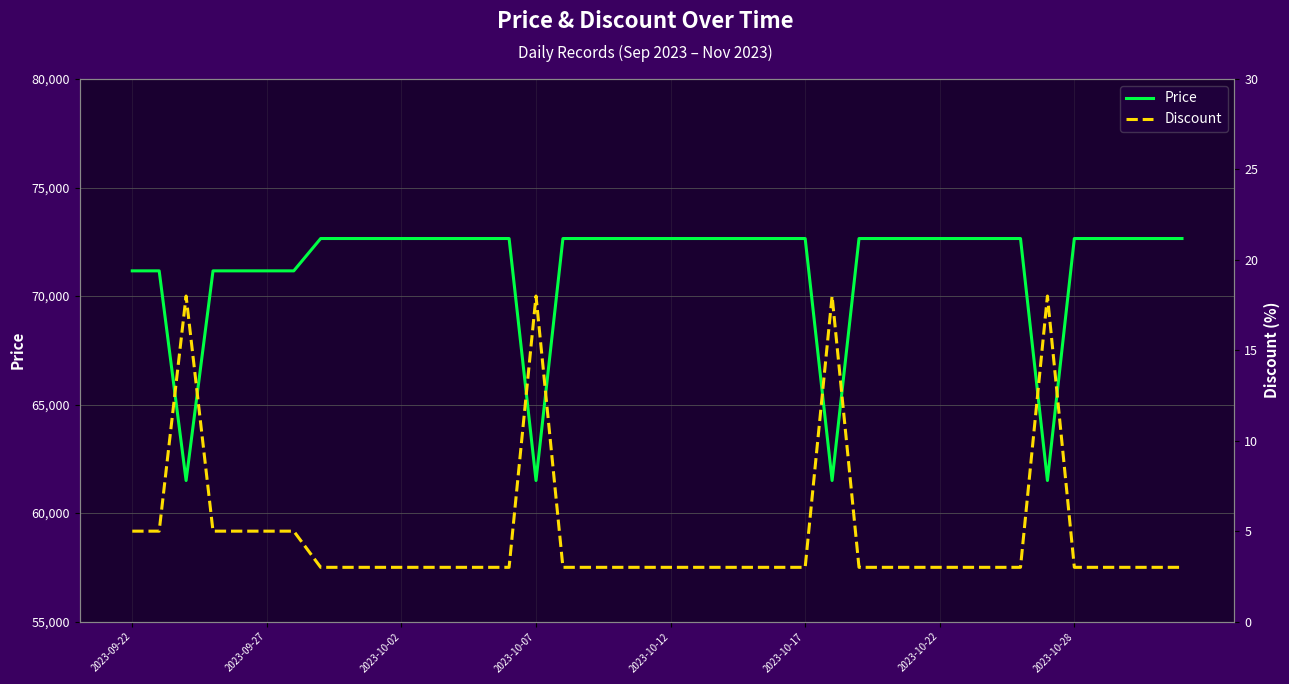

How many interior local valleys does the Price series have?

4